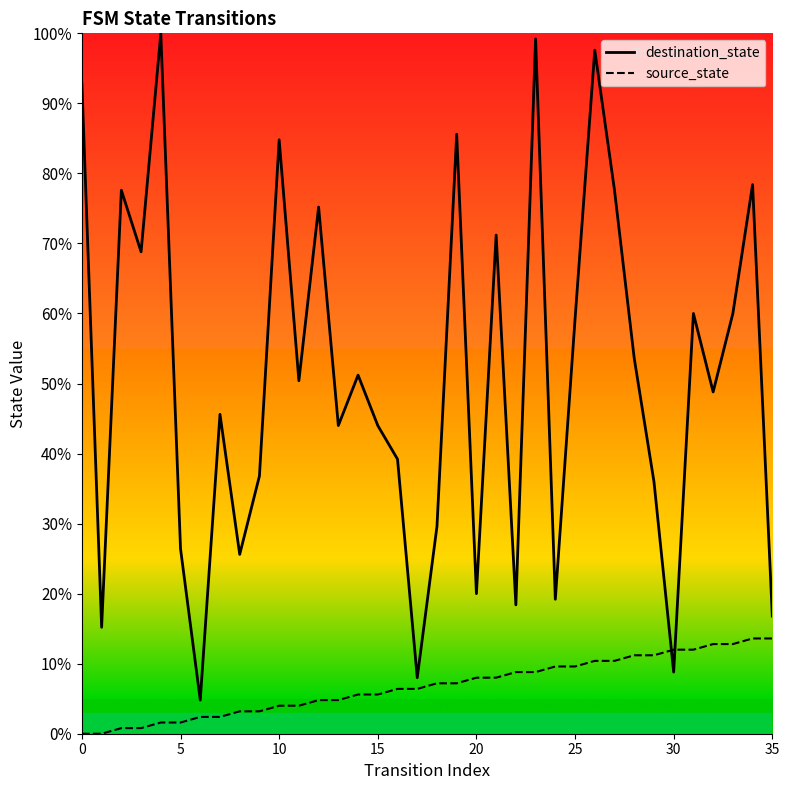

What is the difference between the maximum and minimum values in the destination_state series?

95.2